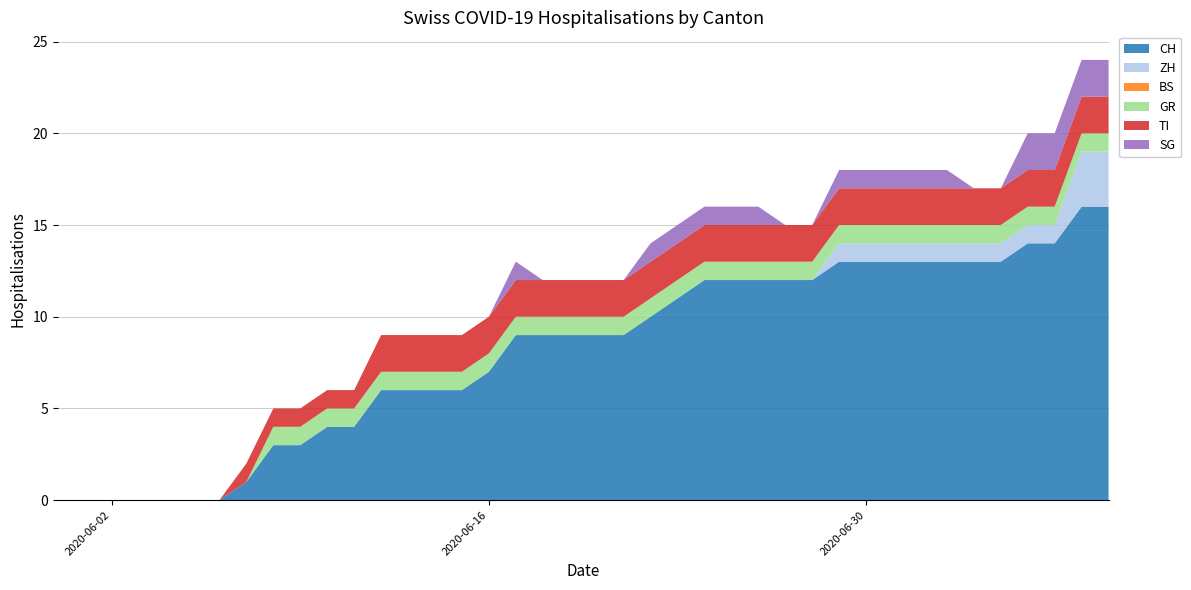

Reading right to left, transcribe all the data shown in this chart.

CH: 2020-07-09=16	2020-07-08=16	2020-07-07=14	2020-07-06=14	2020-07-05=13	2020-07-04=13	2020-07-03=13	2020-07-02=13	2020-07-01=13	2020-06-30=13	2020-06-29=13	2020-06-28=12	2020-06-27=12	2020-06-26=12	2020-06-25=12	2020-06-24=12	2020-06-23=11	2020-06-22=10	2020-06-21=9	2020-06-20=9	2020-06-19=9	2020-06-18=9	2020-06-17=9	2020-06-16=7	2020-06-15=6	2020-06-14=6	2020-06-13=6	2020-06-12=6	2020-06-11=4	2020-06-10=4	2020-06-09=3	2020-06-08=3	2020-06-07=1	2020-06-06=0	2020-06-05=0	2020-06-04=0	2020-06-03=0	2020-06-02=0	2020-06-01=0	2020-05-31=0
ZH: 2020-07-09=3	2020-07-08=3	2020-07-07=1	2020-07-06=1	2020-07-05=1	2020-07-04=1	2020-07-03=1	2020-07-02=1	2020-07-01=1	2020-06-30=1	2020-06-29=1	2020-06-28=0	2020-06-27=0	2020-06-26=0	2020-06-25=0	2020-06-24=0	2020-06-23=0	2020-06-22=0	2020-06-21=0	2020-06-20=0	2020-06-19=0	2020-06-18=0	2020-06-17=0	2020-06-16=0	2020-06-15=0	2020-06-14=0	2020-06-13=0	2020-06-12=0	2020-06-11=0	2020-06-10=0	2020-06-09=0	2020-06-08=0	2020-06-07=0	2020-06-06=0	2020-06-05=0	2020-06-04=0	2020-06-03=0	2020-06-02=0	2020-06-01=0	2020-05-31=0
BS: 2020-07-09=0	2020-07-08=0	2020-07-07=0	2020-07-06=0	2020-07-05=0	2020-07-04=0	2020-07-03=0	2020-07-02=0	2020-07-01=0	2020-06-30=0	2020-06-29=0	2020-06-28=0	2020-06-27=0	2020-06-26=0	2020-06-25=0	2020-06-24=0	2020-06-23=0	2020-06-22=0	2020-06-21=0	2020-06-20=0	2020-06-19=0	2020-06-18=0	2020-06-17=0	2020-06-16=0	2020-06-15=0	2020-06-14=0	2020-06-13=0	2020-06-12=0	2020-06-11=0	2020-06-10=0	2020-06-09=0	2020-06-08=0	2020-06-07=0	2020-06-06=0	2020-06-05=0	2020-06-04=0	2020-06-03=0	2020-06-02=0	2020-06-01=0	2020-05-31=0
GR: 2020-07-09=1	2020-07-08=1	2020-07-07=1	2020-07-06=1	2020-07-05=1	2020-07-04=1	2020-07-03=1	2020-07-02=1	2020-07-01=1	2020-06-30=1	2020-06-29=1	2020-06-28=1	2020-06-27=1	2020-06-26=1	2020-06-25=1	2020-06-24=1	2020-06-23=1	2020-06-22=1	2020-06-21=1	2020-06-20=1	2020-06-19=1	2020-06-18=1	2020-06-17=1	2020-06-16=1	2020-06-15=1	2020-06-14=1	2020-06-13=1	2020-06-12=1	2020-06-11=1	2020-06-10=1	2020-06-09=1	2020-06-08=1	2020-06-07=0	2020-06-06=0	2020-06-05=0	2020-06-04=0	2020-06-03=0	2020-06-02=0	2020-06-01=0	2020-05-31=0
TI: 2020-07-09=2	2020-07-08=2	2020-07-07=2	2020-07-06=2	2020-07-05=2	2020-07-04=2	2020-07-03=2	2020-07-02=2	2020-07-01=2	2020-06-30=2	2020-06-29=2	2020-06-28=2	2020-06-27=2	2020-06-26=2	2020-06-25=2	2020-06-24=2	2020-06-23=2	2020-06-22=2	2020-06-21=2	2020-06-20=2	2020-06-19=2	2020-06-18=2	2020-06-17=2	2020-06-16=2	2020-06-15=2	2020-06-14=2	2020-06-13=2	2020-06-12=2	2020-06-11=1	2020-06-10=1	2020-06-09=1	2020-06-08=1	2020-06-07=1	2020-06-06=0	2020-06-05=0	2020-06-04=0	2020-06-03=0	2020-06-02=0	2020-06-01=0	2020-05-31=0
SG: 2020-07-09=2	2020-07-08=2	2020-07-07=2	2020-07-06=2	2020-07-05=0	2020-07-04=0	2020-07-03=1	2020-07-02=1	2020-07-01=1	2020-06-30=1	2020-06-29=1	2020-06-28=0	2020-06-27=0	2020-06-26=1	2020-06-25=1	2020-06-24=1	2020-06-23=1	2020-06-22=1	2020-06-21=0	2020-06-20=0	2020-06-19=0	2020-06-18=0	2020-06-17=1	2020-06-16=0	2020-06-15=0	2020-06-14=0	2020-06-13=0	2020-06-12=0	2020-06-11=0	2020-06-10=0	2020-06-09=0	2020-06-08=0	2020-06-07=0	2020-06-06=0	2020-06-05=0	2020-06-04=0	2020-06-03=0	2020-06-02=0	2020-06-01=0	2020-05-31=0